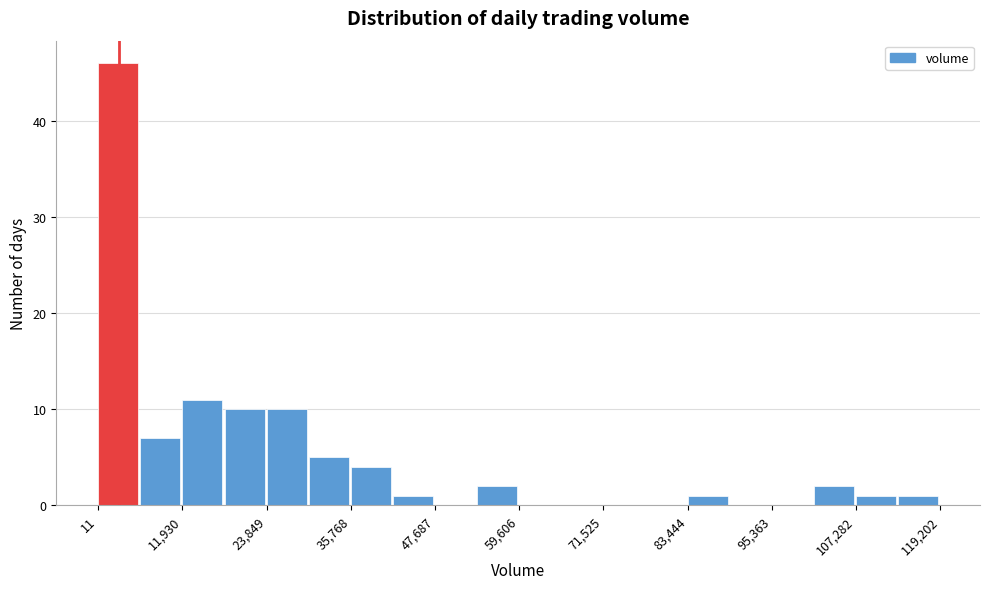

Around what value on the x-axis is the tallest bar? Give the approximate position of its centre, as read against the axis.

2000